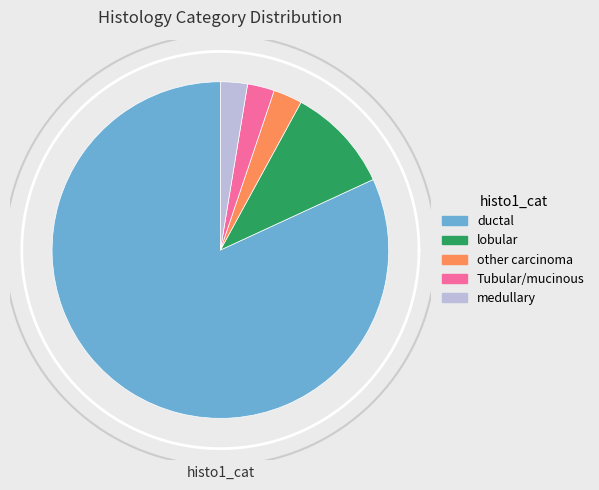

What percentage do ductal and medullary together represent?

84.5%